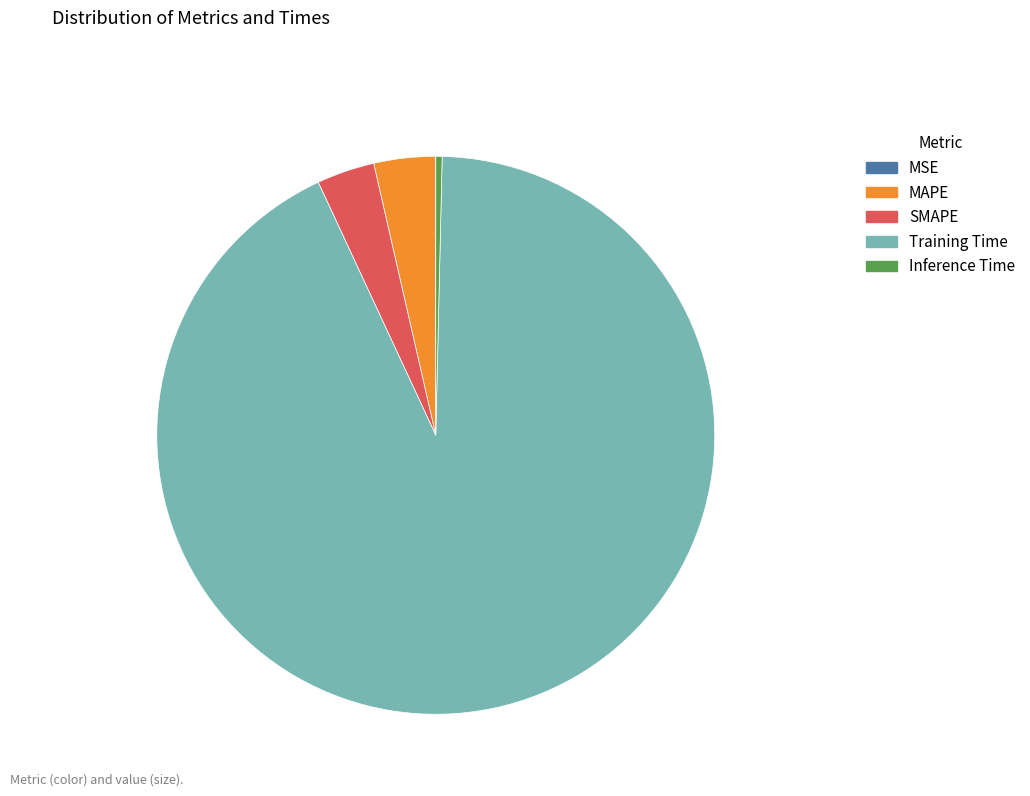

True or false: Inference Time accounts for 0% of the total.

True